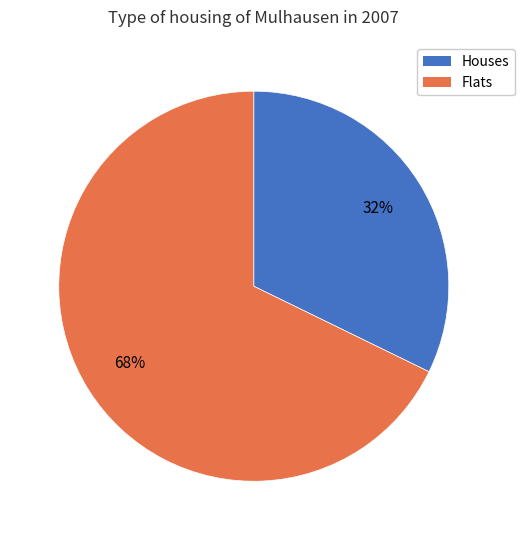

How many slices are in this pie chart?

2